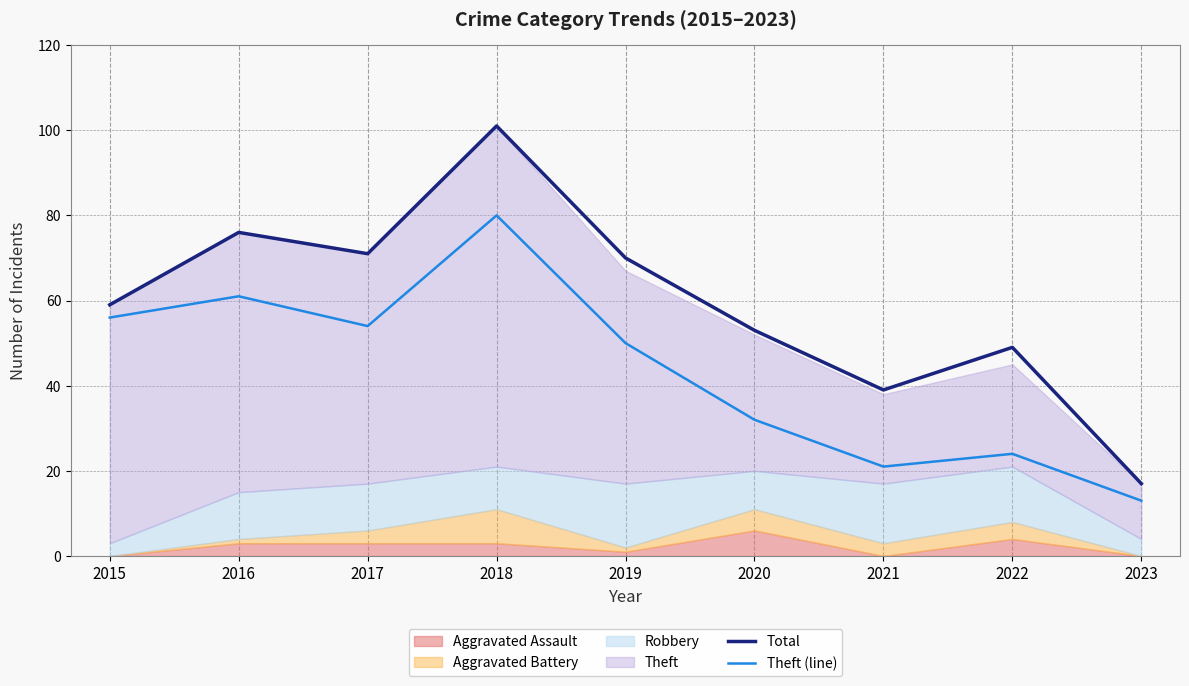

Which category has the lowest value across all series?

2023